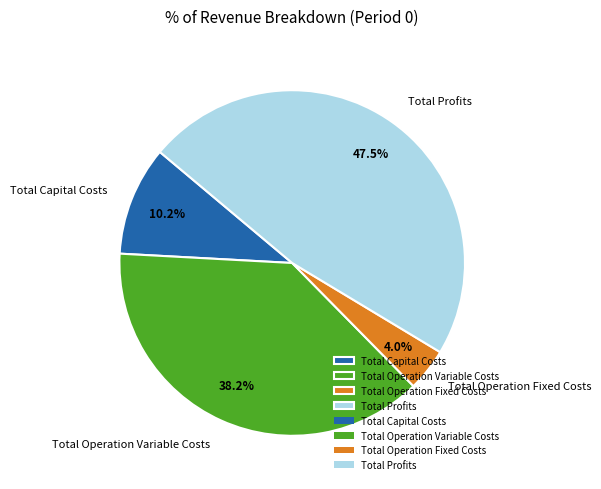

How many slices are in this pie chart?

4